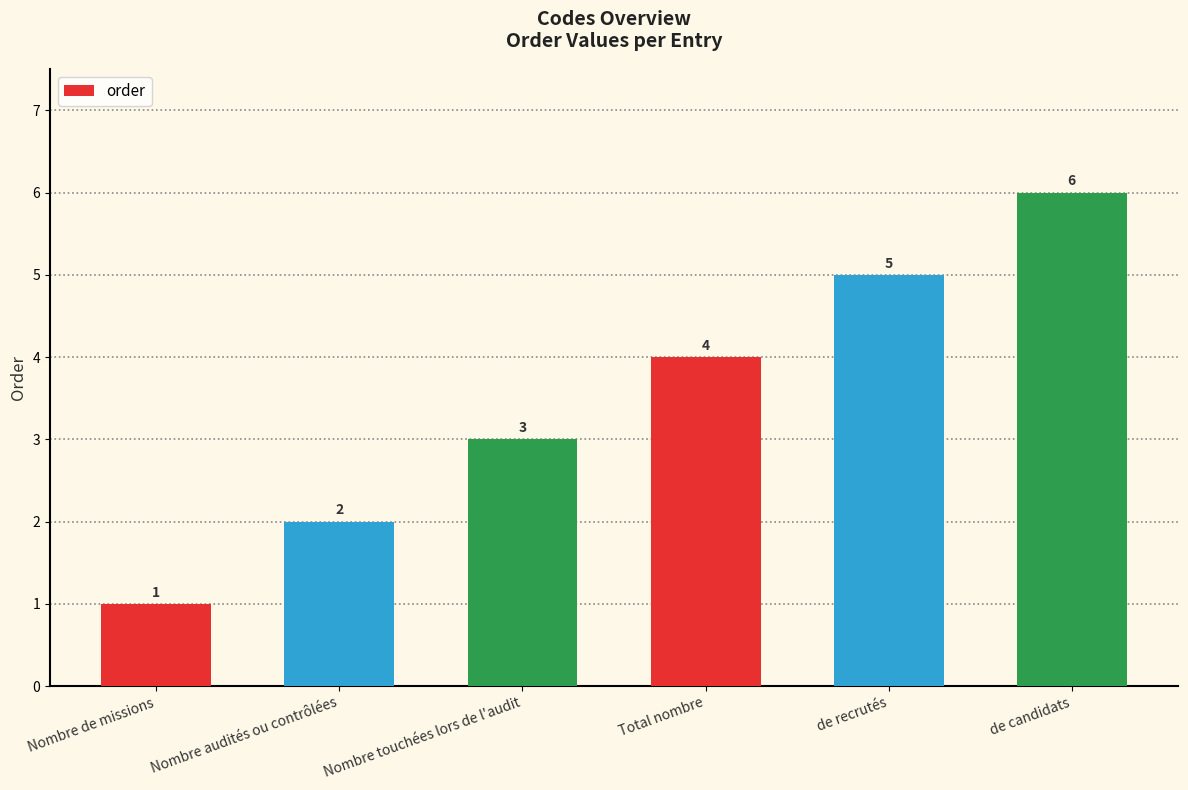

What is the difference between the maximum and minimum values?

5